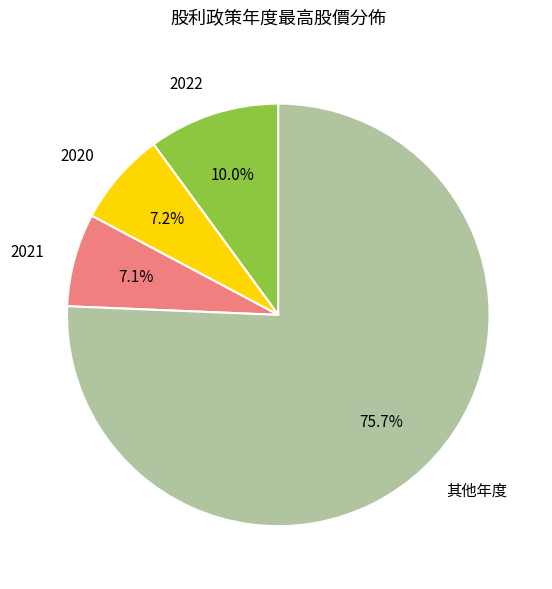

Which has a higher value, 2022 or 其他年度?

其他年度